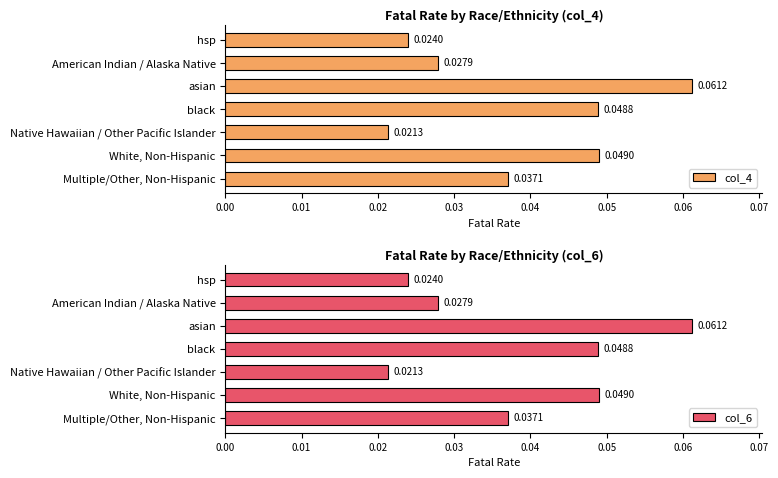

Rank the series by their average value, from lowest to highest.

col_4, col_6